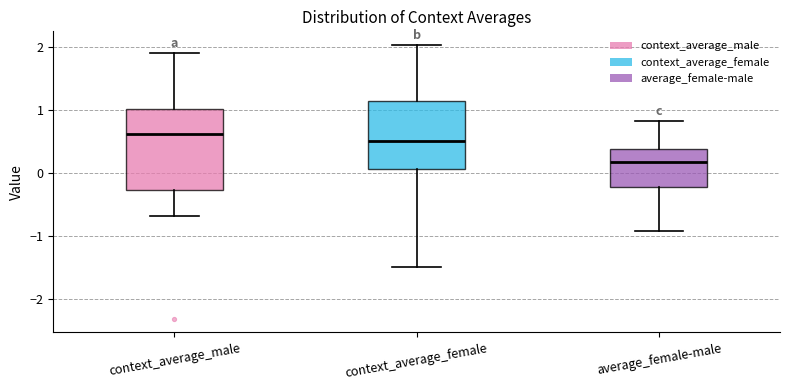

Reading left to right, read every box against the y-axis: the position of its median line, the range the box covers, and the ends of its whiskers. The values are not printed on the chart, so give them approximately, as read against the axis.

context_average_male: median 0.6, box -0.3 to 1.0, whiskers -0.7 to 1.9
context_average_female: median 0.5, box 0.1 to 1.1, whiskers -1.5 to 2.0
average_female-male: median 0.2, box -0.2 to 0.4, whiskers -0.9 to 0.8